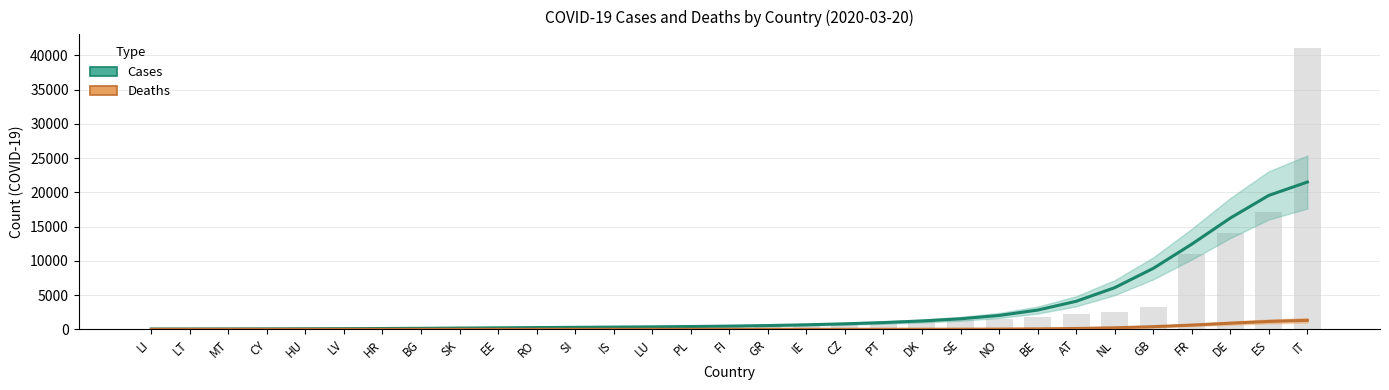

Which series has the largest range (max minus min)?

Cases (smoothed)